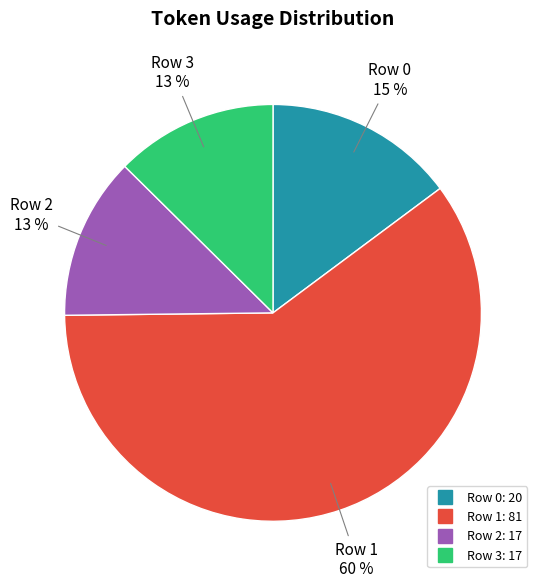

Does Row 1 represent more than half of the total?

Yes